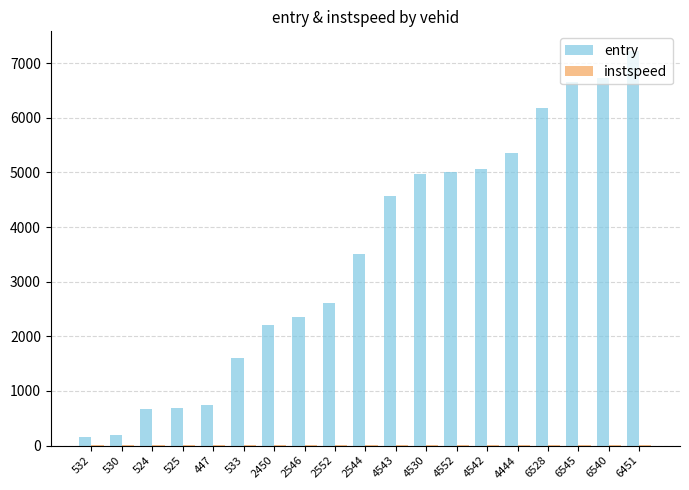

How many groups of bars are there?

19